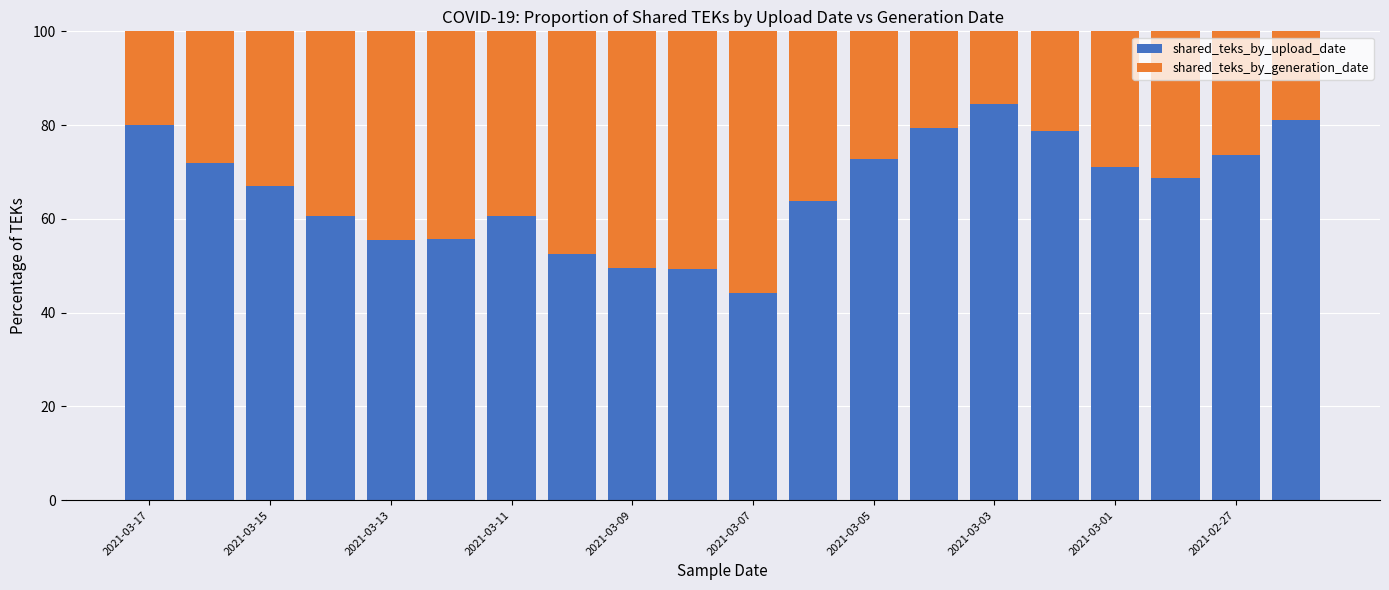

What is the average value of the shared_teks_by_upload_date series?

66.0